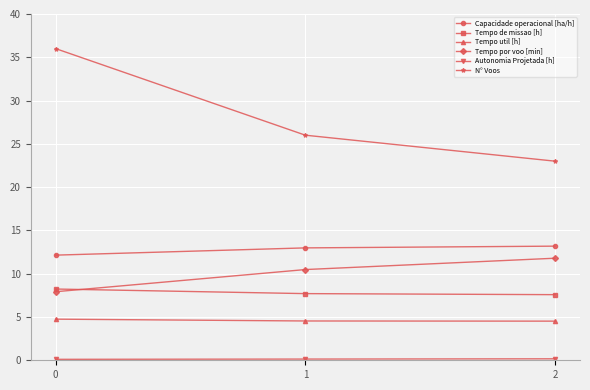

What is the lowest value of the Tempo por voo [min] series?

7.9